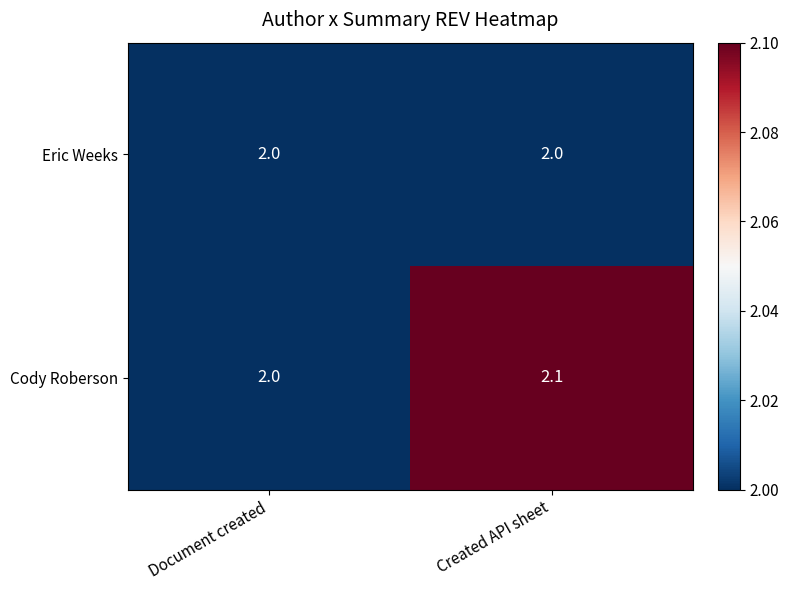

Reading left to right, list all the values displayed in this chart.

Eric Weeks: 2.0	2.0
Cody Roberson: 2.0	2.1